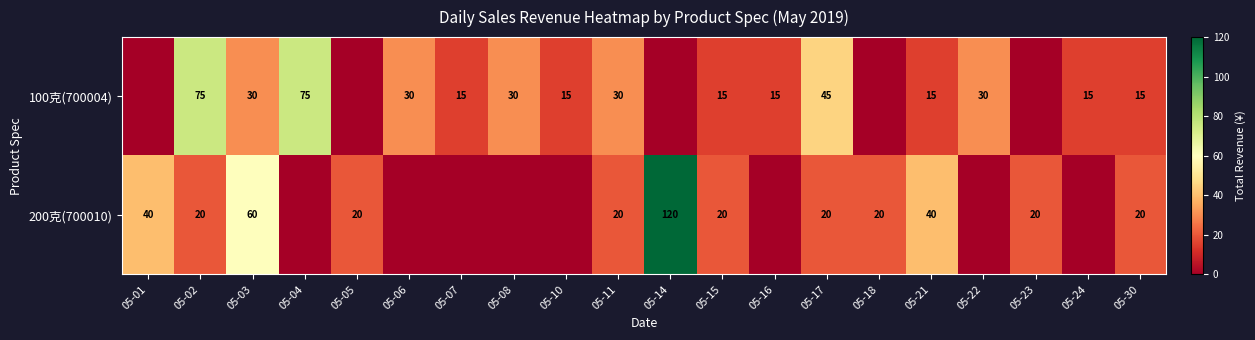

True or false: 200克(700010) has a value of 6 at 05-23.

False